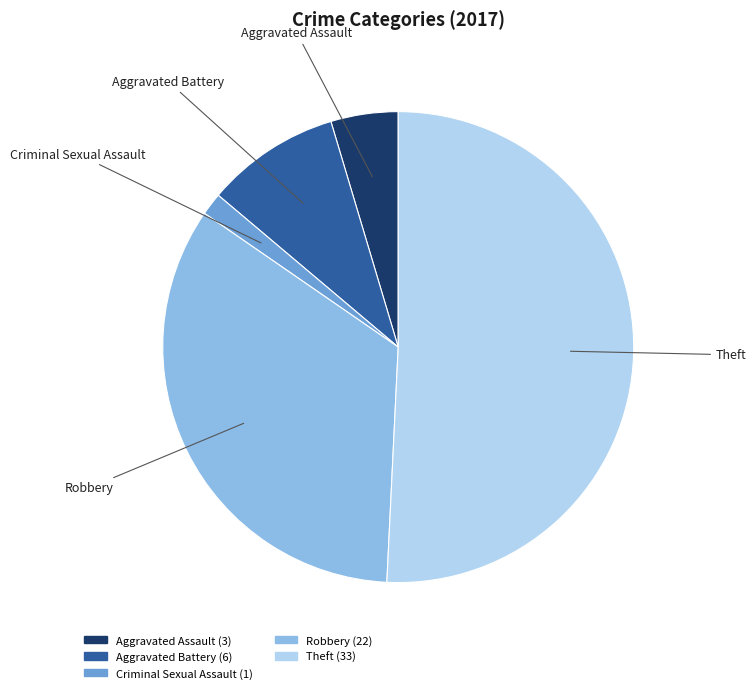

Does any single category account for the majority?

Yes